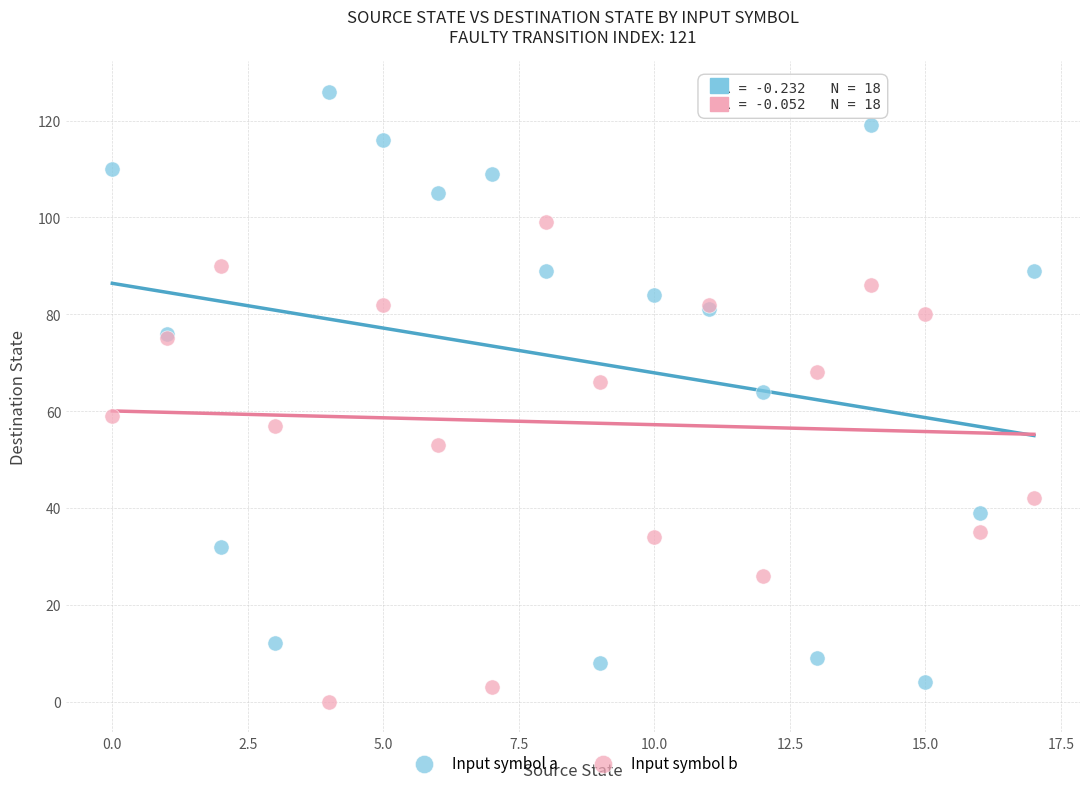

Which series has the widest spread of Y values?

Input symbol a